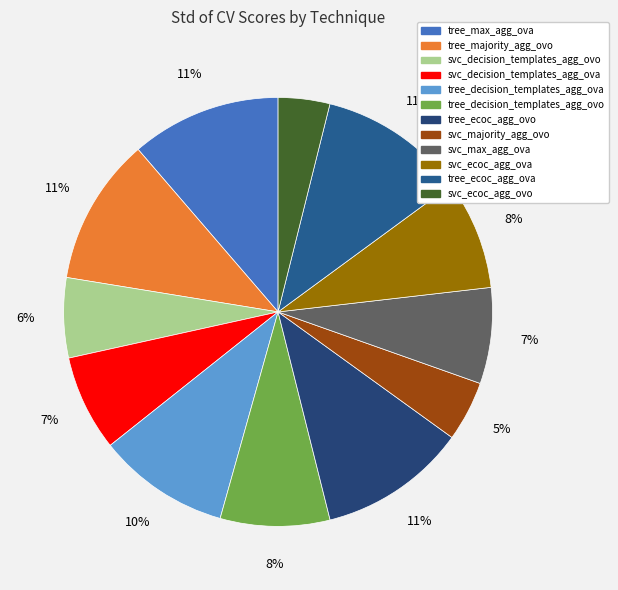

To the nearest percent, what is the difference between the largest and smallest slice percentages?

7%